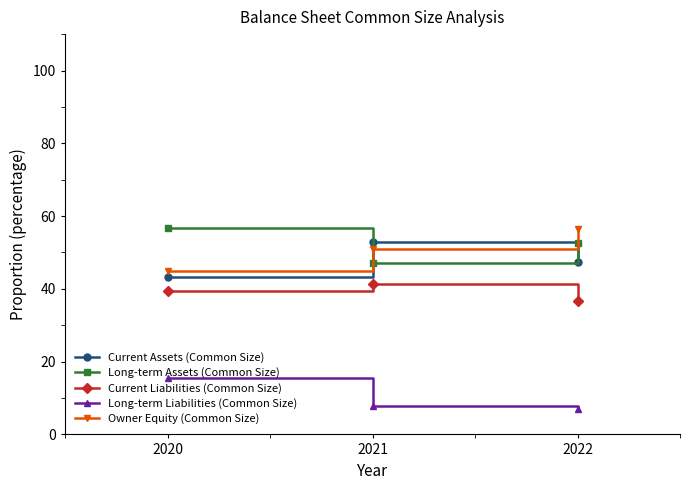

What are all the series names shown in the legend?

Current Assets (Common Size), Long-term Assets (Common Size), Current Liabilities (Common Size), Long-term Liabilities (Common Size), Owner Equity (Common Size)